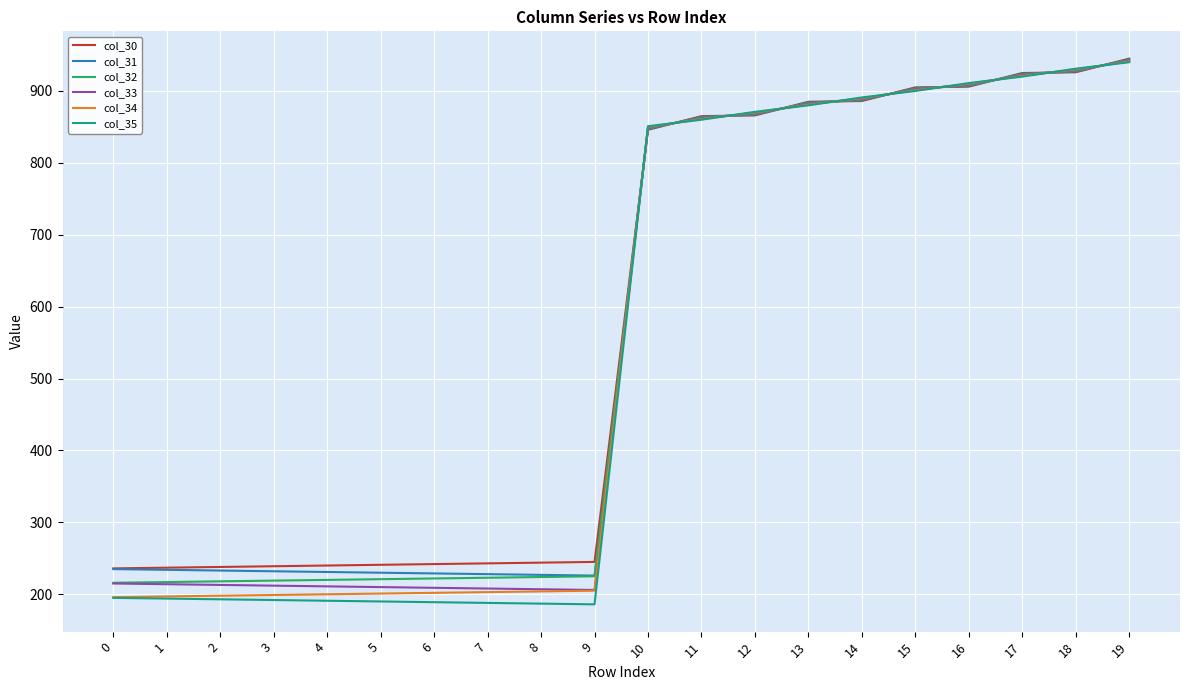

Between 2 and 10, which series saw the biggest shift?

col_35